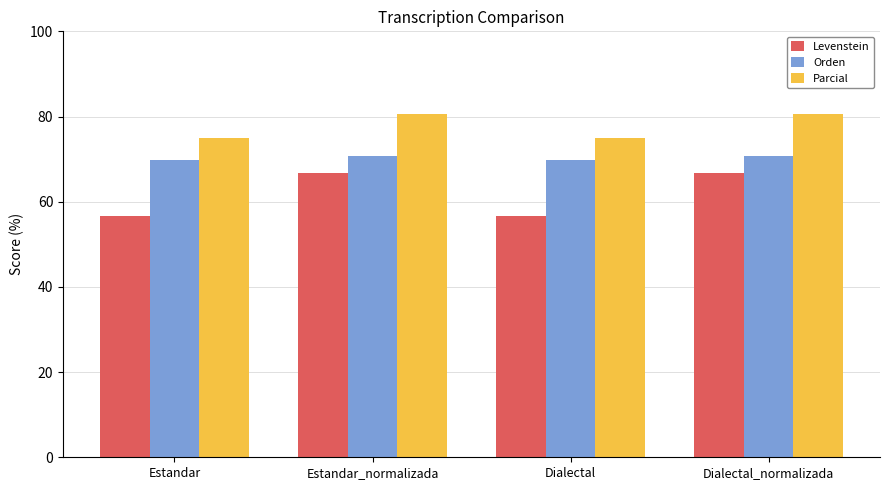

Reading left to right, what are all the values shown in this chart?

Levenstein: 56.6	66.7	56.6	66.7
Orden: 69.9	70.7	69.9	70.7
Parcial: 75.0	80.6	75.0	80.6